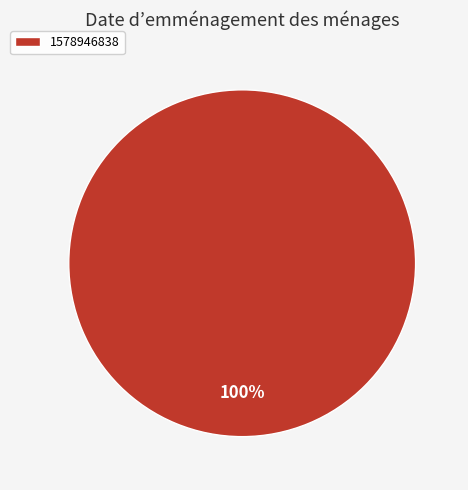

Which slice represents more than half of the pie?

1578946838